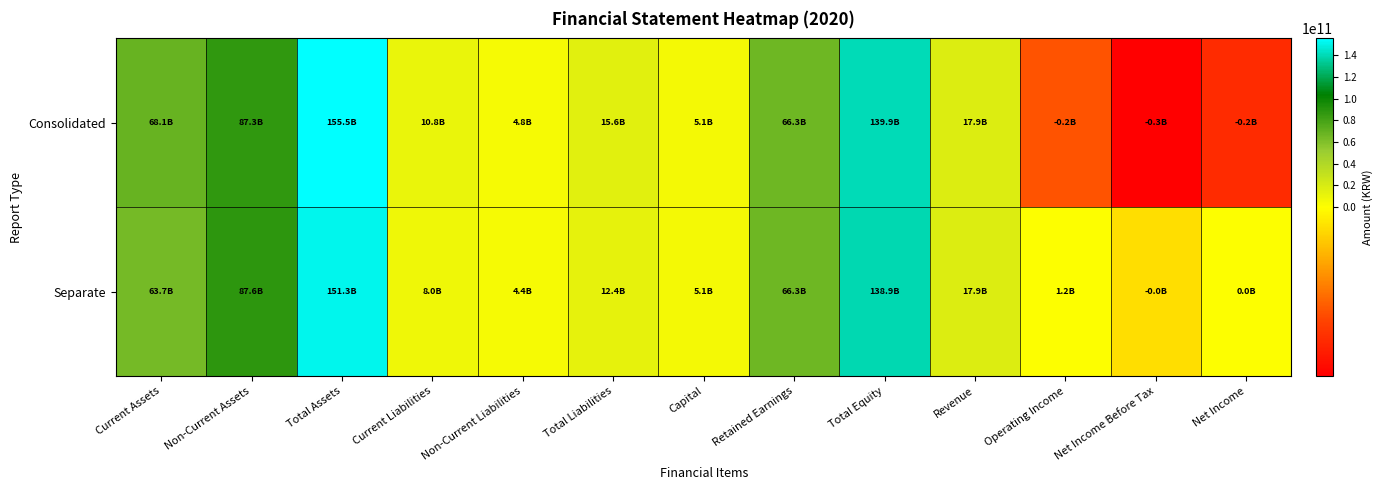

At which category is the sum across all series the highest?

Total Assets